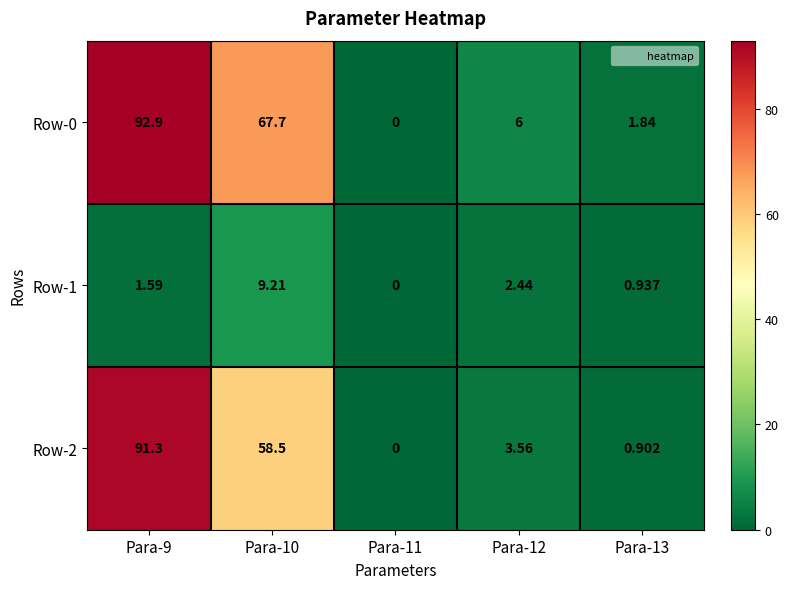

At which category is the sum across all series the highest?

Para-9